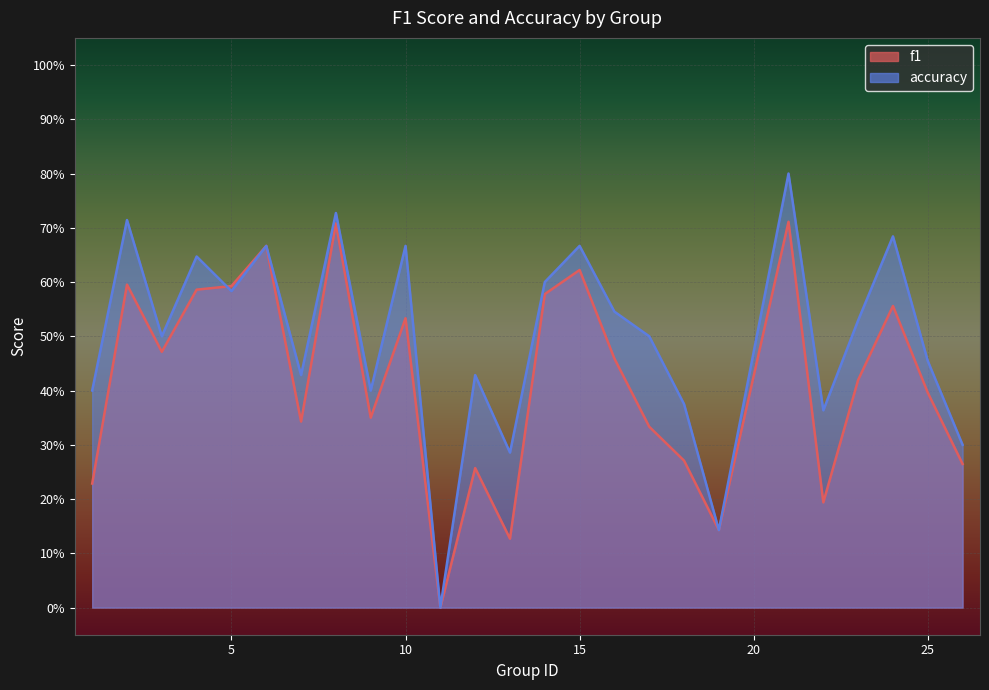

What is the value of the accuracy point at the 20th from the left?

0.8